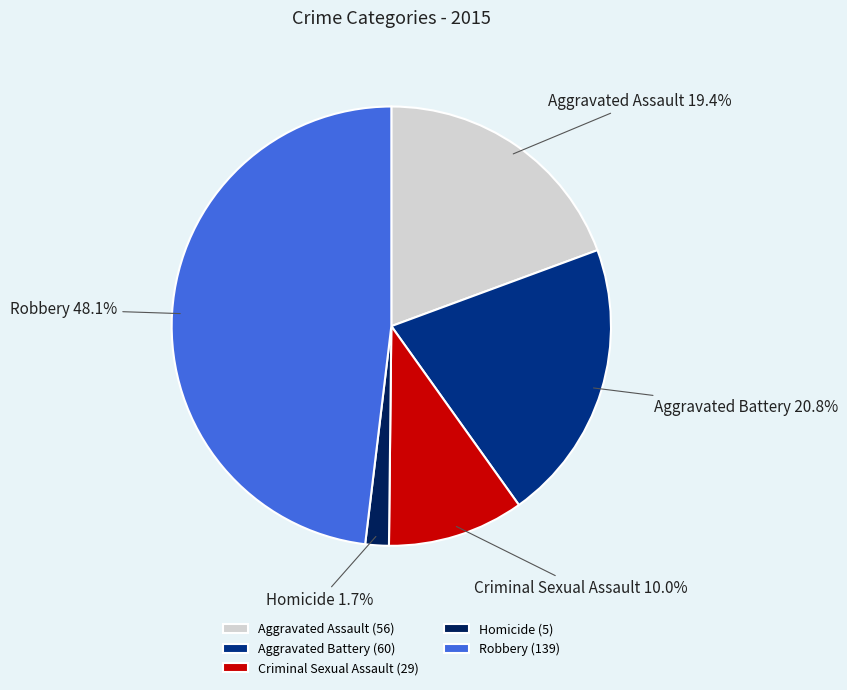

Which slice is the largest?

Robbery